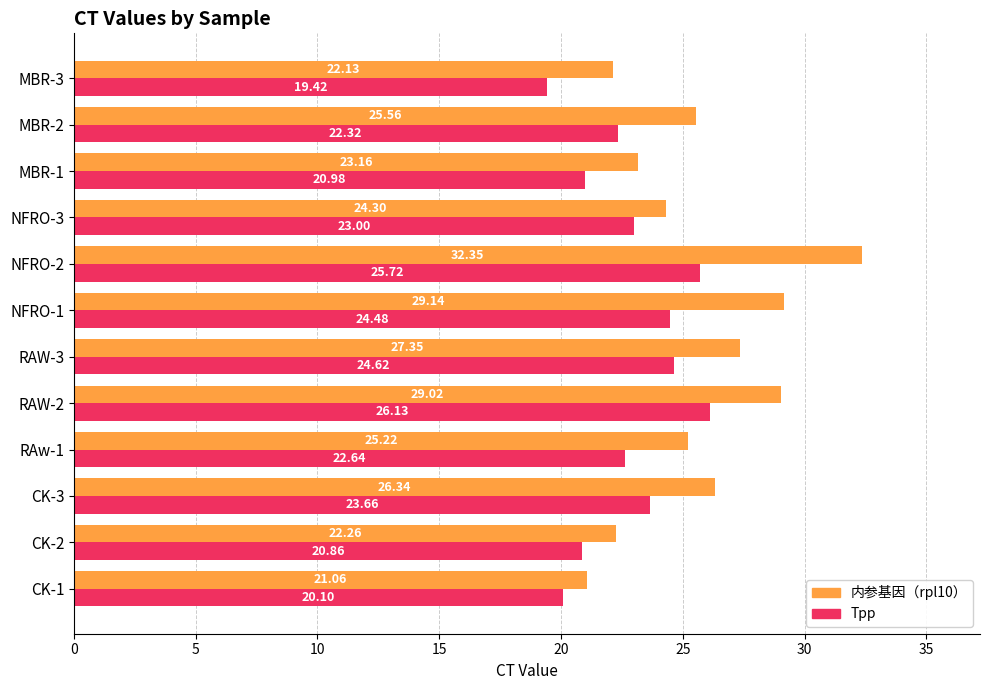

What is the difference between the highest and lowest values at MBR-1?

2.2